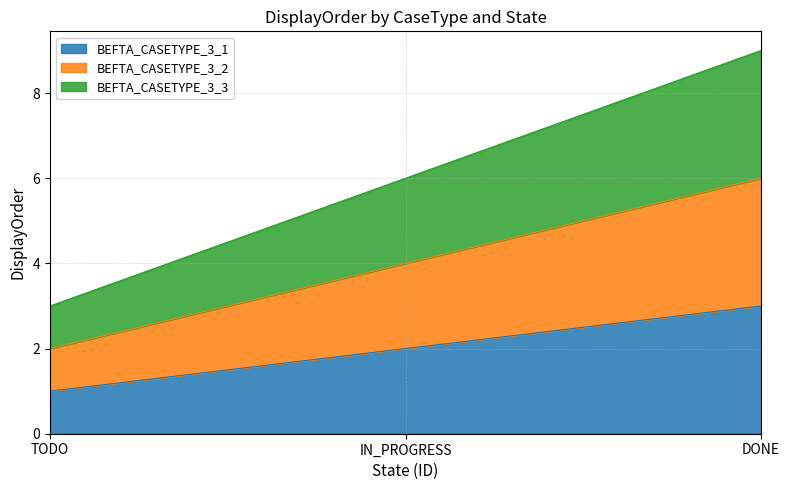

Reading right to left, list all the values displayed in this chart.

BEFTA_CASETYPE_3_1: 3	2	1
BEFTA_CASETYPE_3_2: 6	4	2
BEFTA_CASETYPE_3_3: 9	6	3